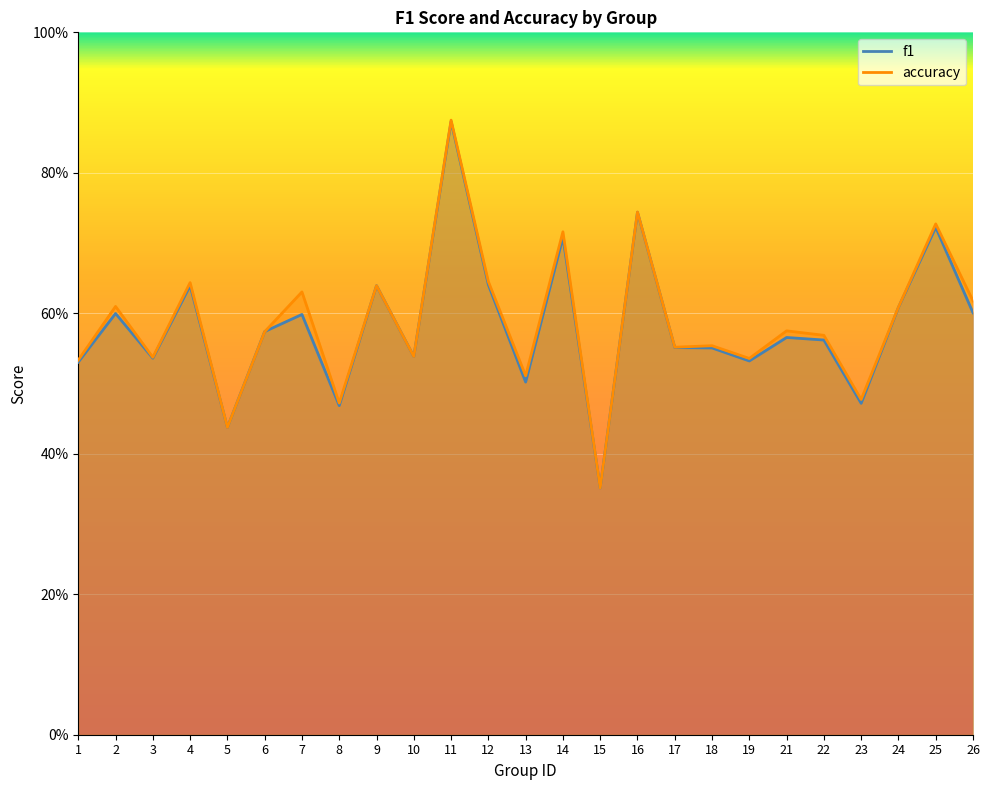

The f1 series shows 0.6 at 4. True or false?

True